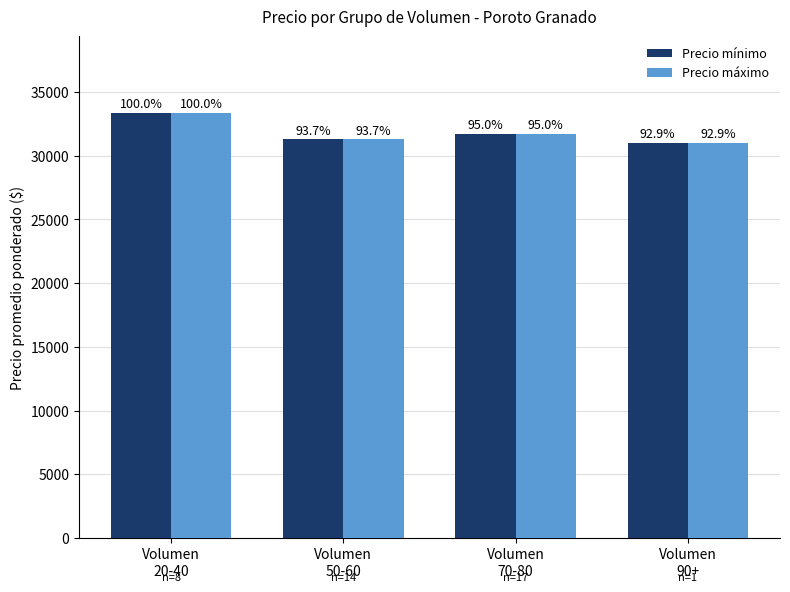

What is the label of the 2nd bar from the left?

Volumen
50-60